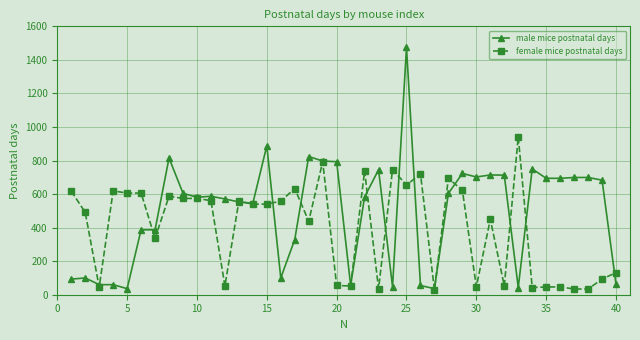

Which series has the largest total across all categories?

male mice postnatal days